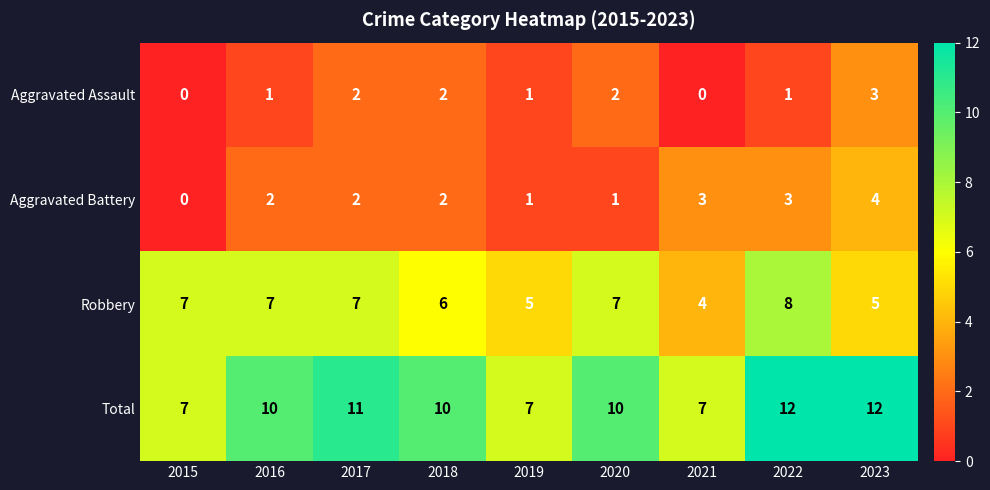

What is the total value across all series at 2019?

14